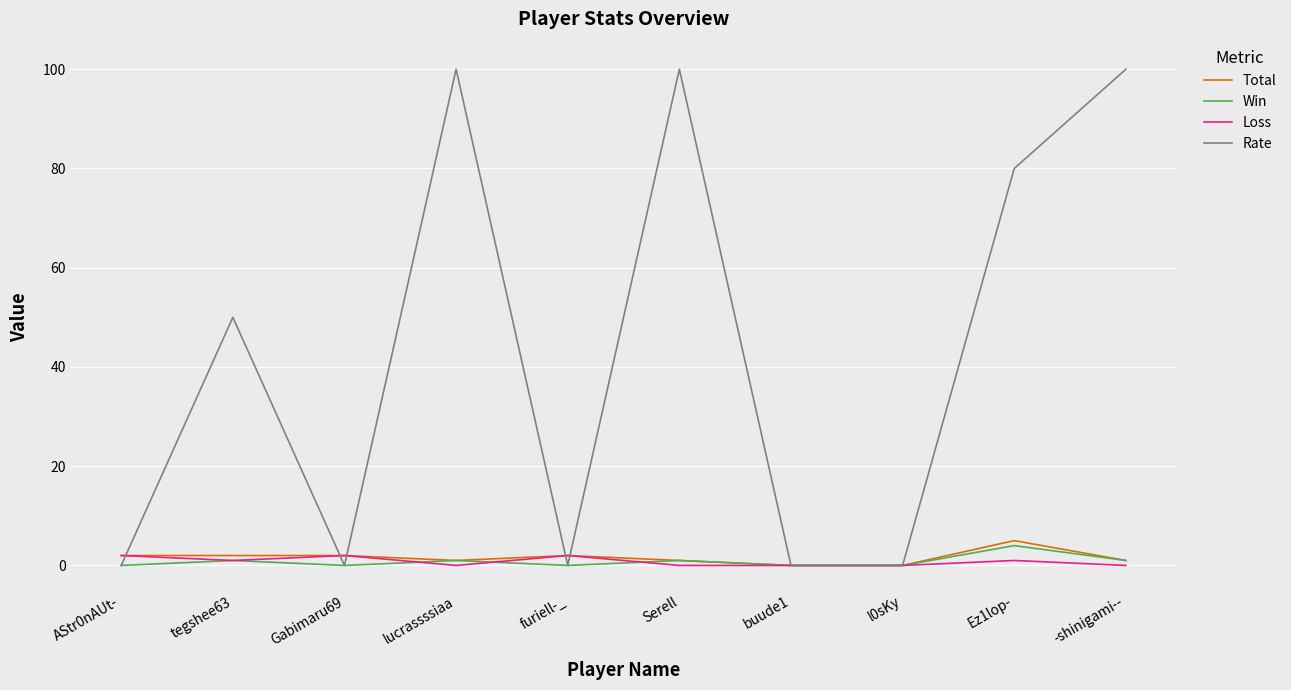

What is the difference between the Loss values at Serell and Ez1lop-?

1